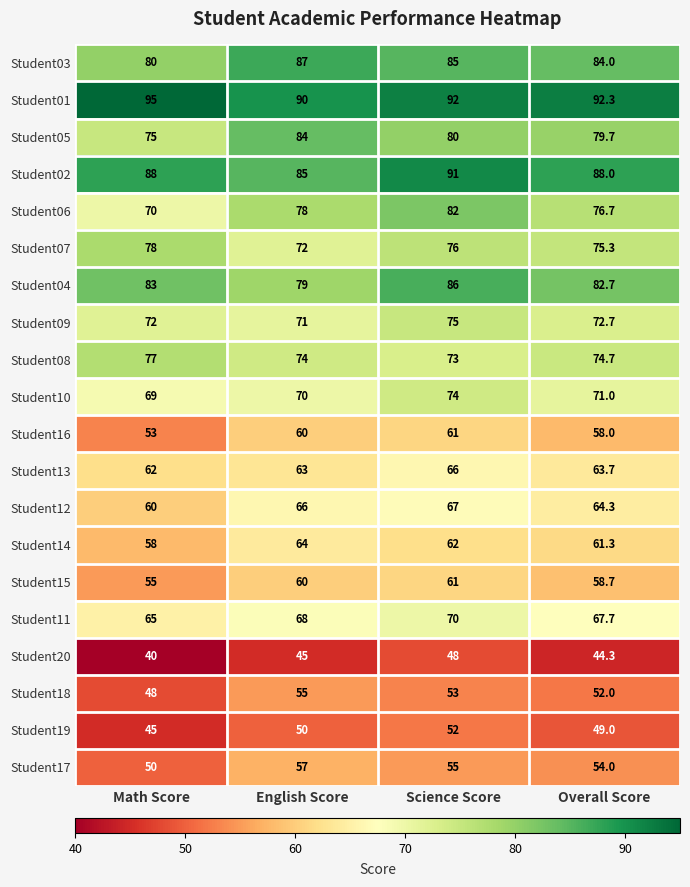

What is the difference between the maximum and minimum values in the Student04 series?

7.0